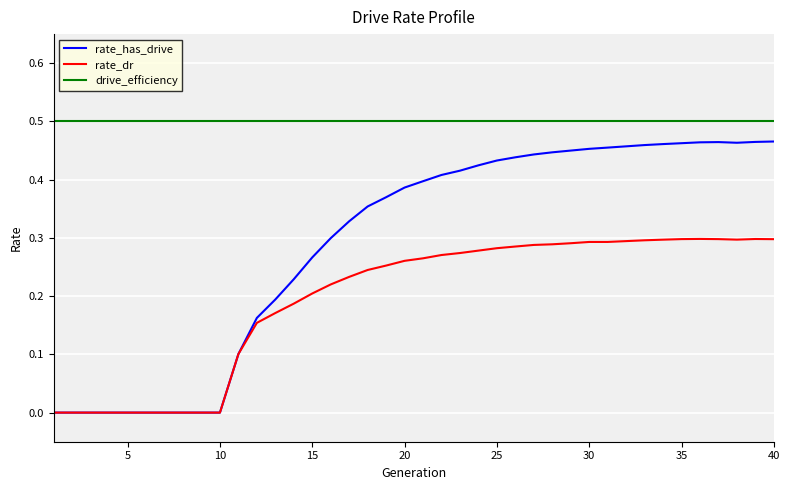

Rank the series by their average value, from lowest to highest.

rate_dr, rate_has_drive, drive_efficiency